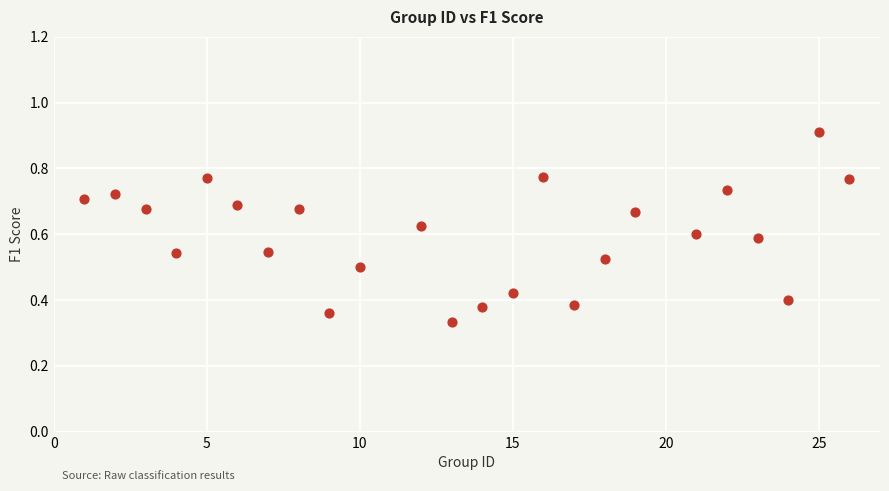

What is the range of X values (max minus min)?

25.0